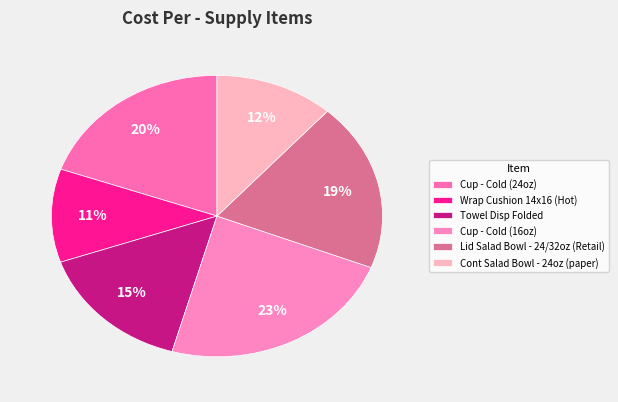

To the nearest percent, what is the average slice percentage?

17%